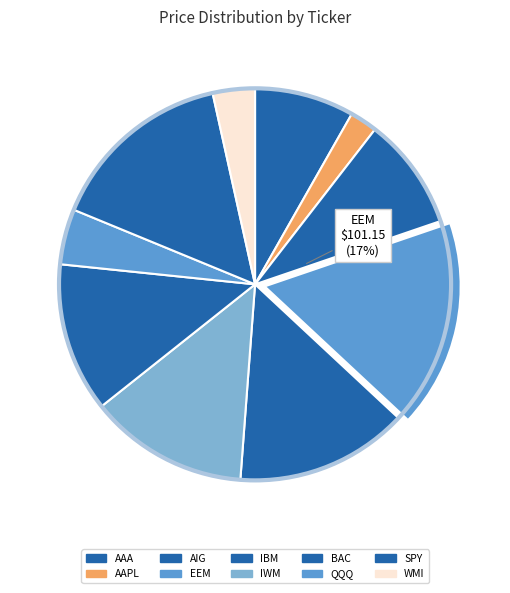

What is the largest slice in the pie chart?

EEM